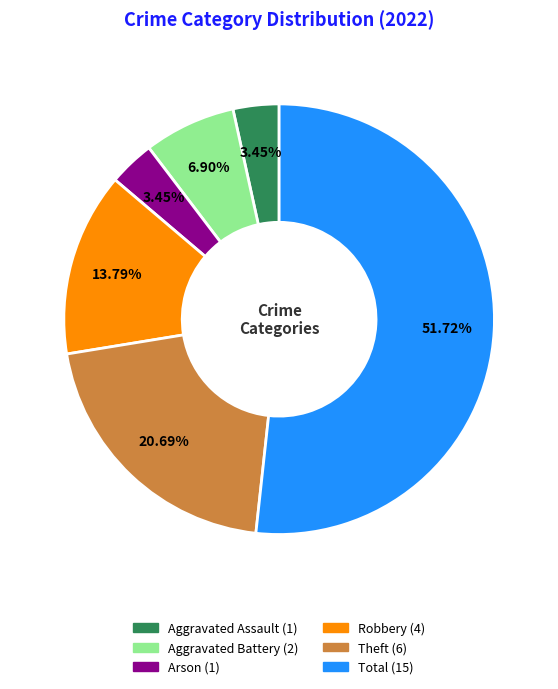

To the nearest percent, what is the average slice percentage?

17%